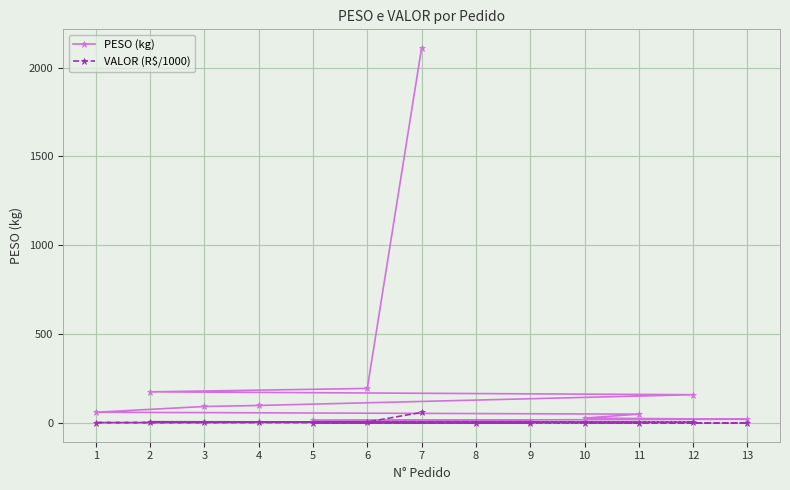

What is the maximum value for VALOR (R$/1000)?

59.7